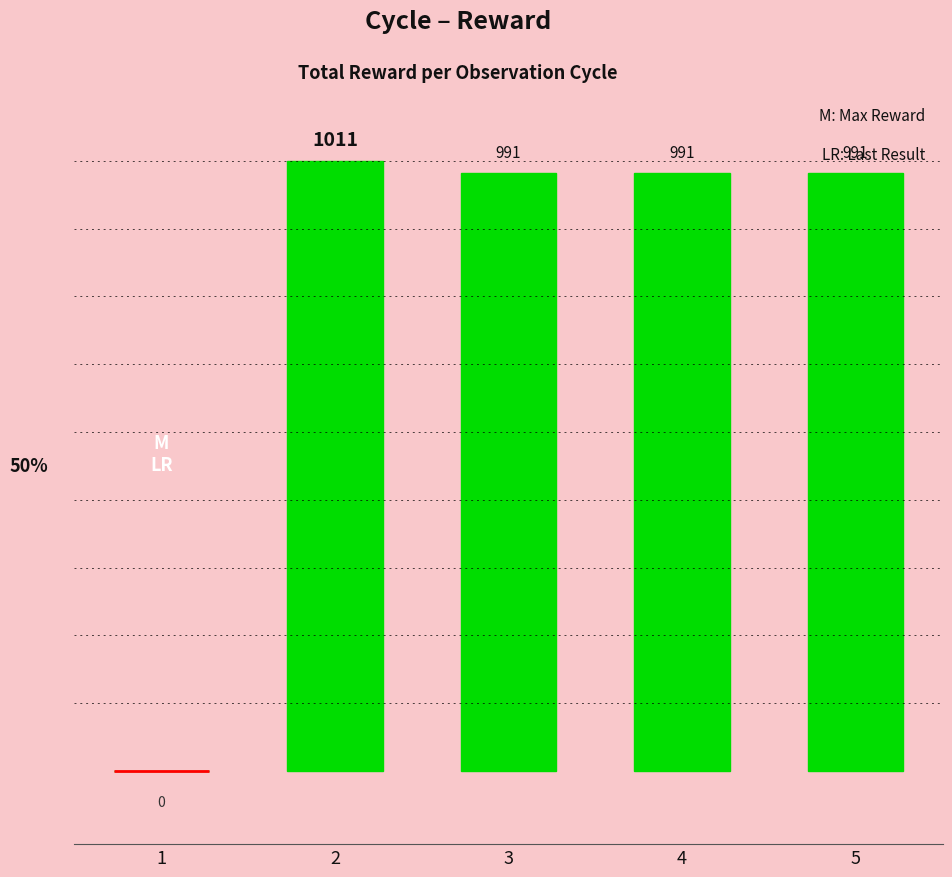

What value does the data have at 5?

991